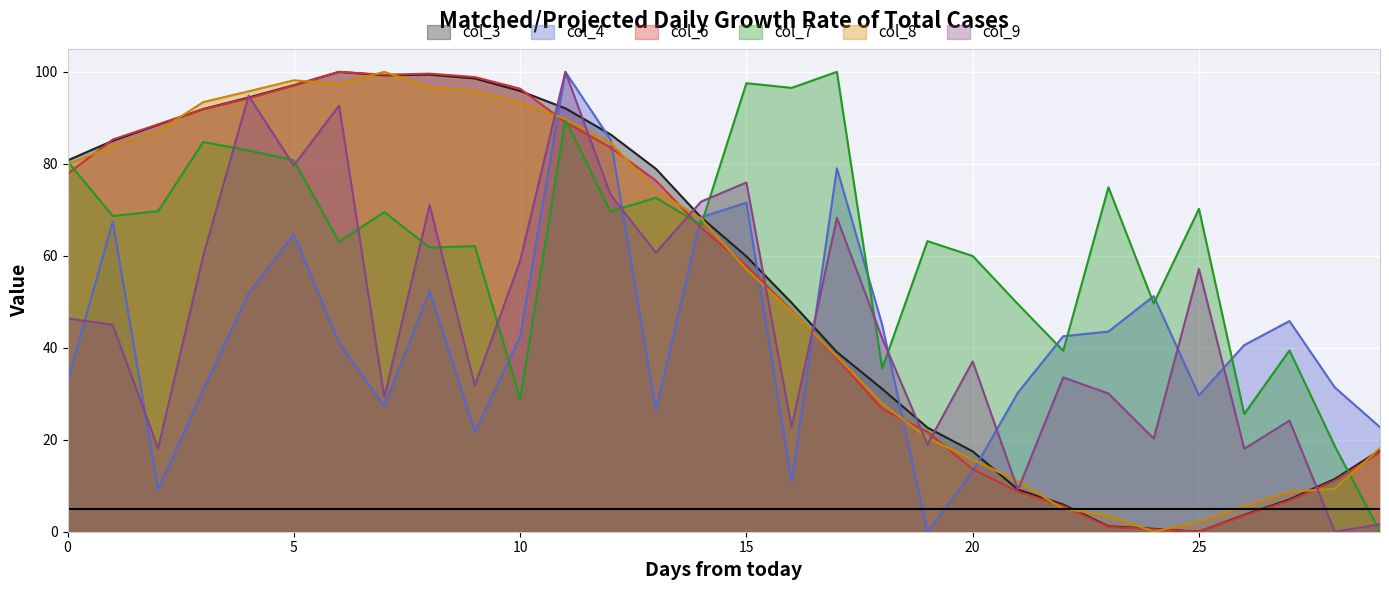

What is the difference between the highest and lowest values at 0?

48.2